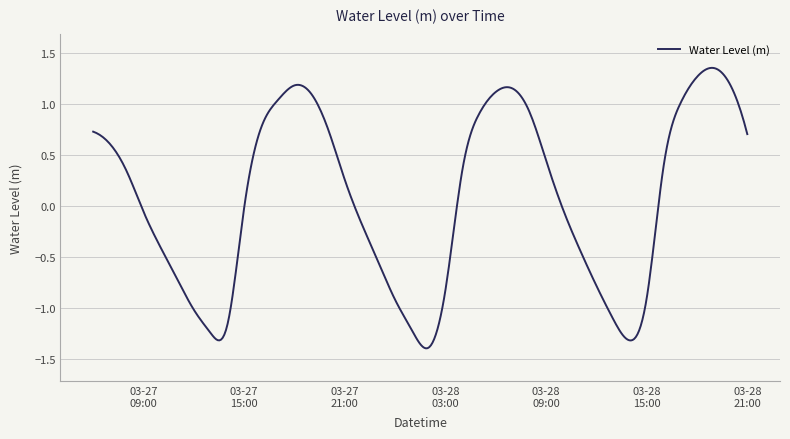

What is the minimum value shown in the chart?

-1.4